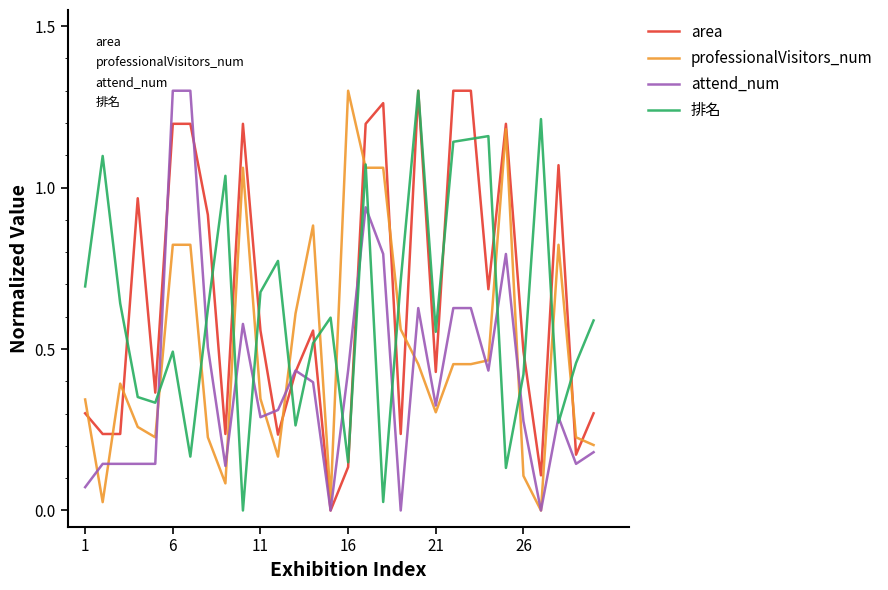

After their last crossing, which series has the higher values: 排名 or attend_num?

排名